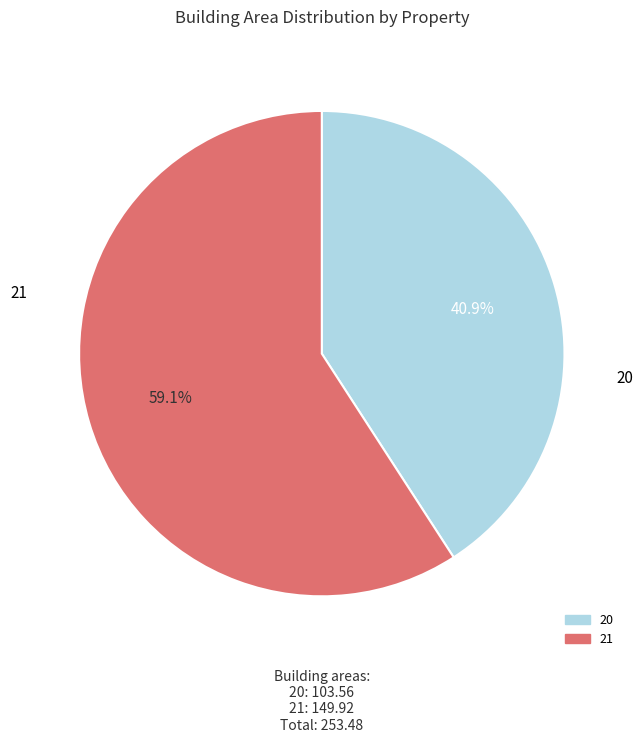

Combined, what portion of the pie is 20 and 21?

100.0%